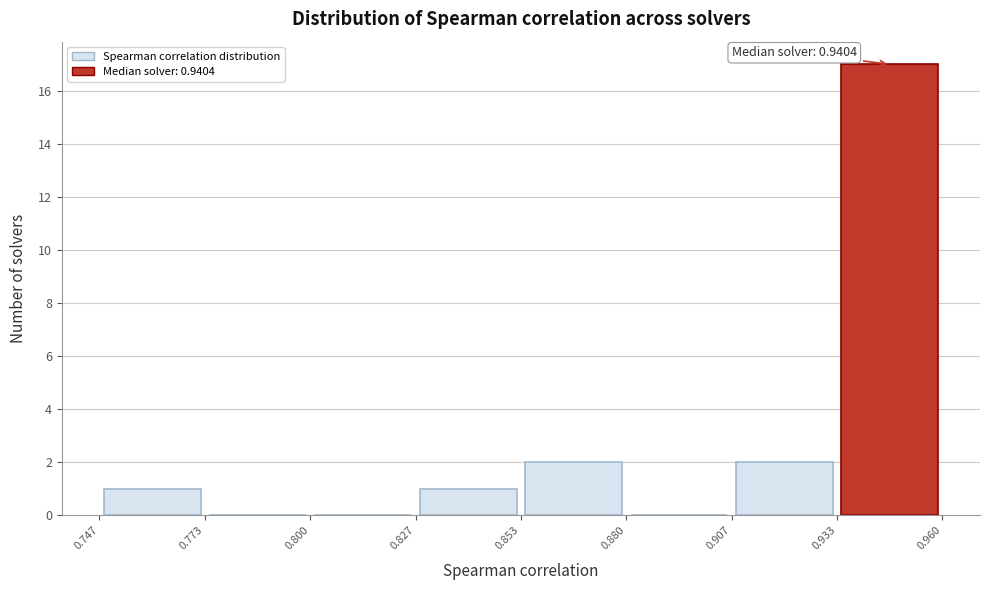

Which range on the x-axis has the tallest bar?

0.933 to 0.960